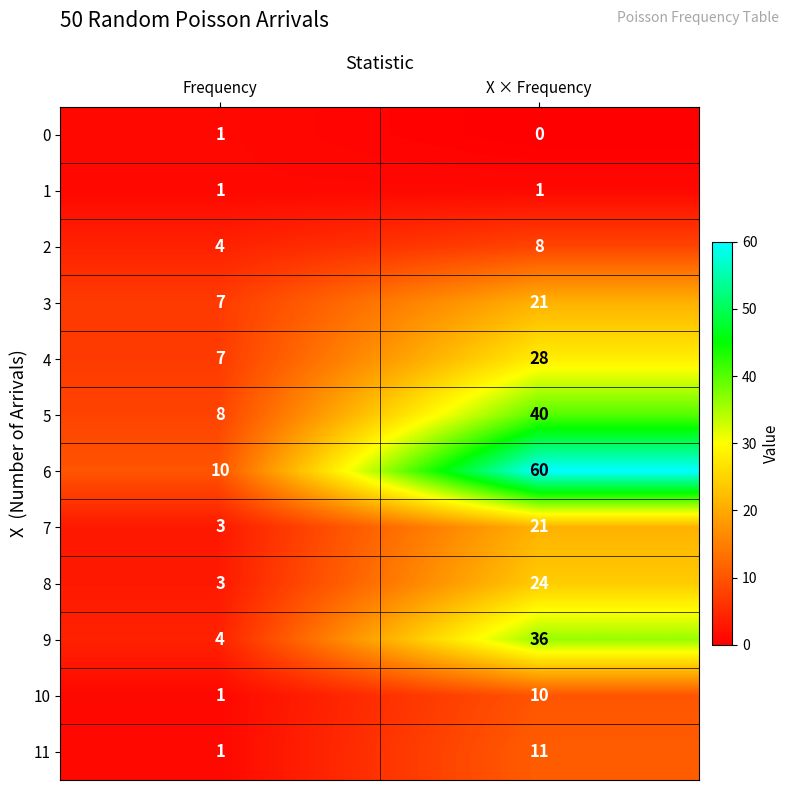

What is the sum of the 4 values at Frequency and X × Frequency?

35